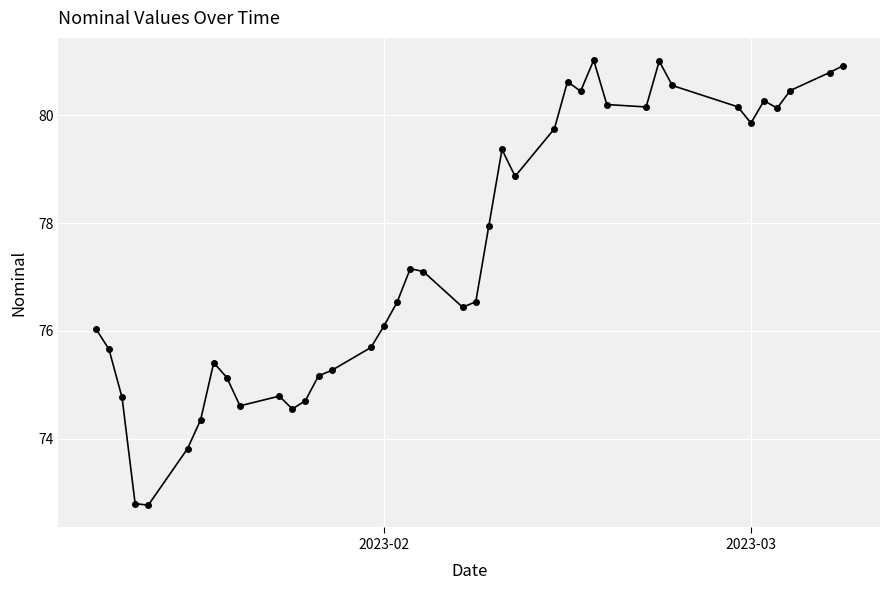

What is the value of the 19th point from the left?

77.2